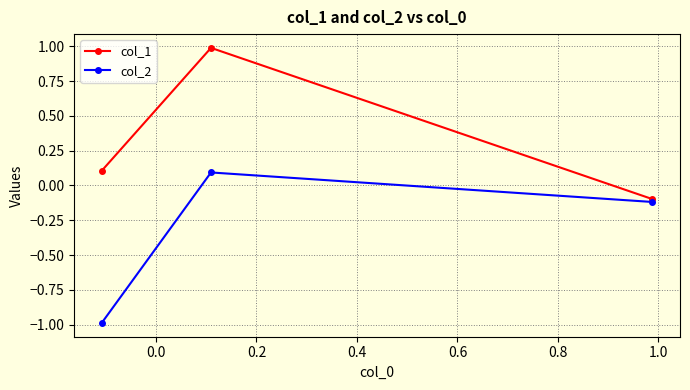

What is the minimum value shown in the chart?

-1.0